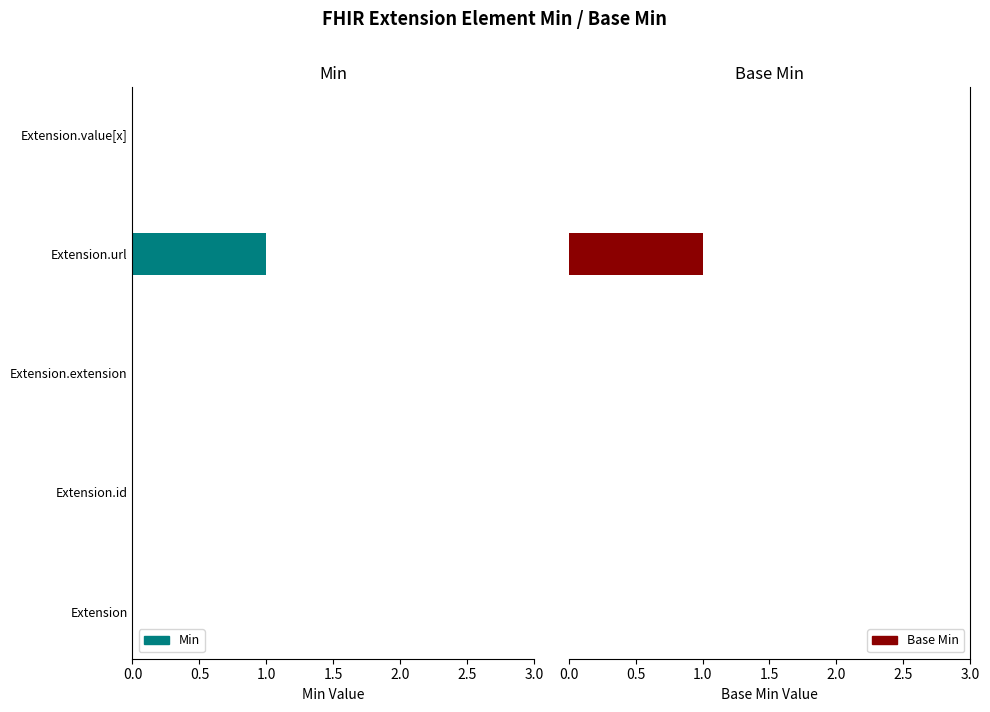

Between 0.0 and 0.5, which series saw the biggest shift?

Min